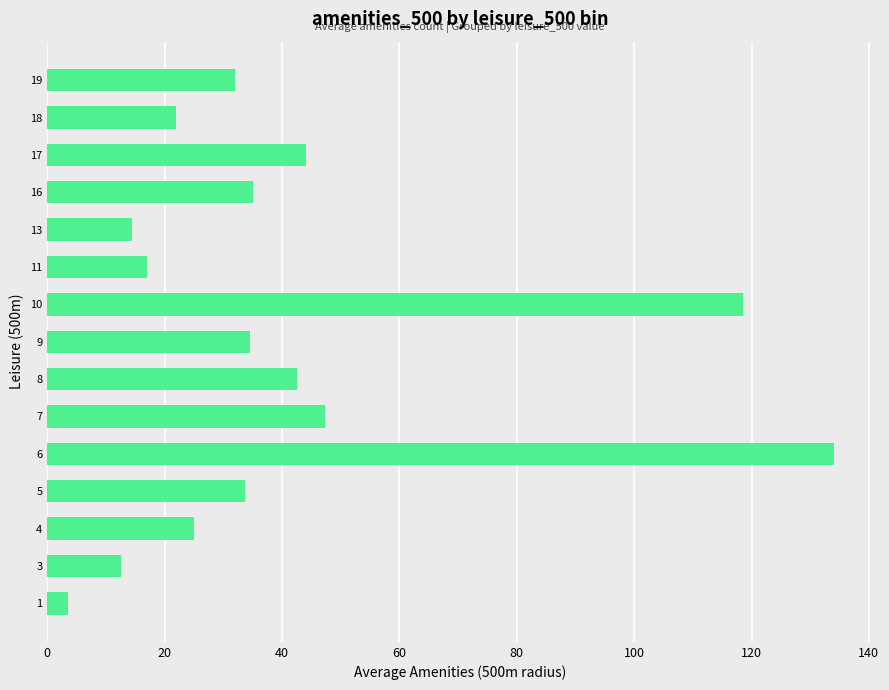

What is the minimum value shown in the chart?

3.5